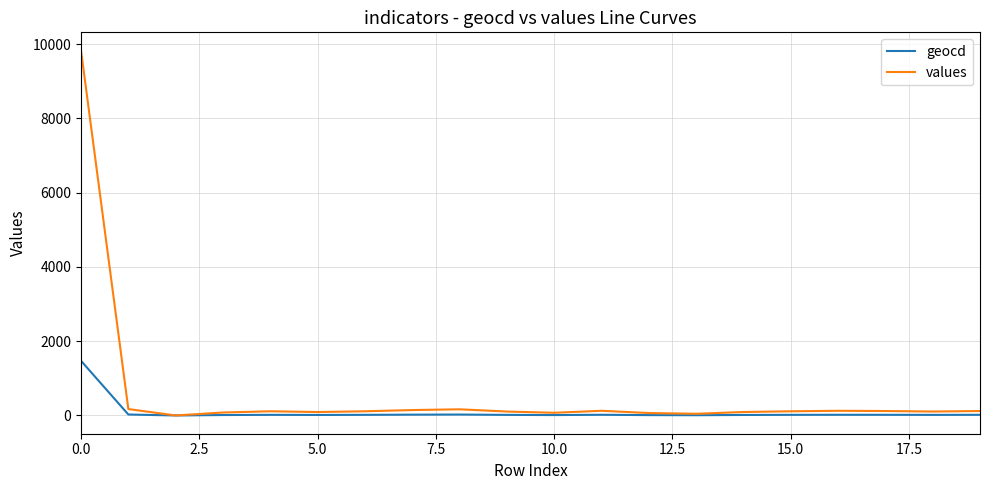

Which series has the largest range (max minus min)?

values